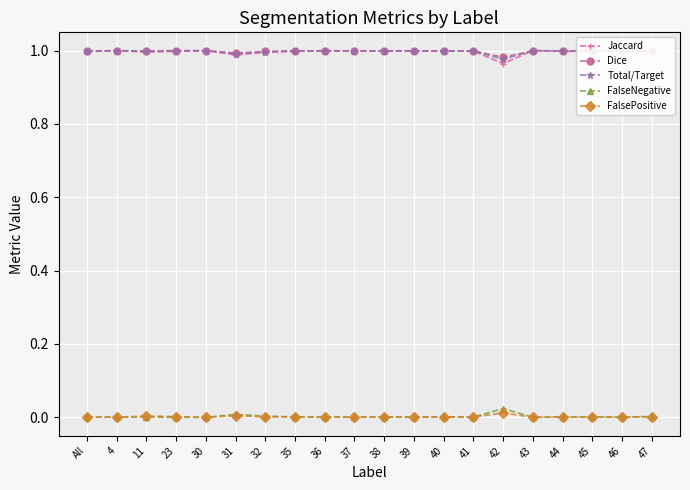

Is it true that FalsePositive equals 0.0 at 38?

True